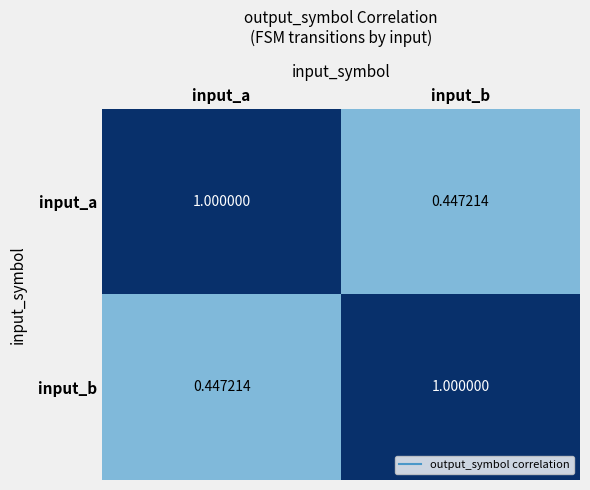

Is the value of input_a at input_a greater than the value of input_b at input_a?

Yes